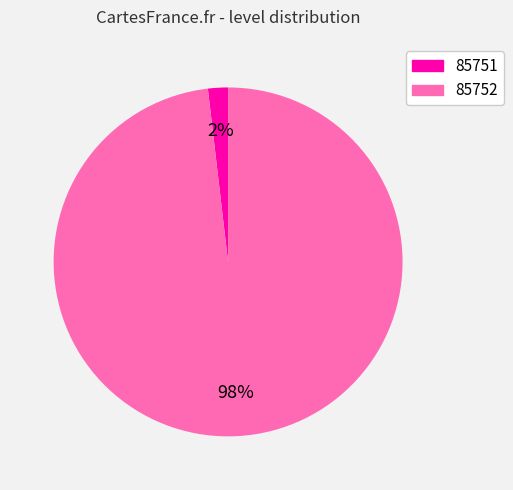

To the nearest percent, what percentage of the pie is 85752?

98%